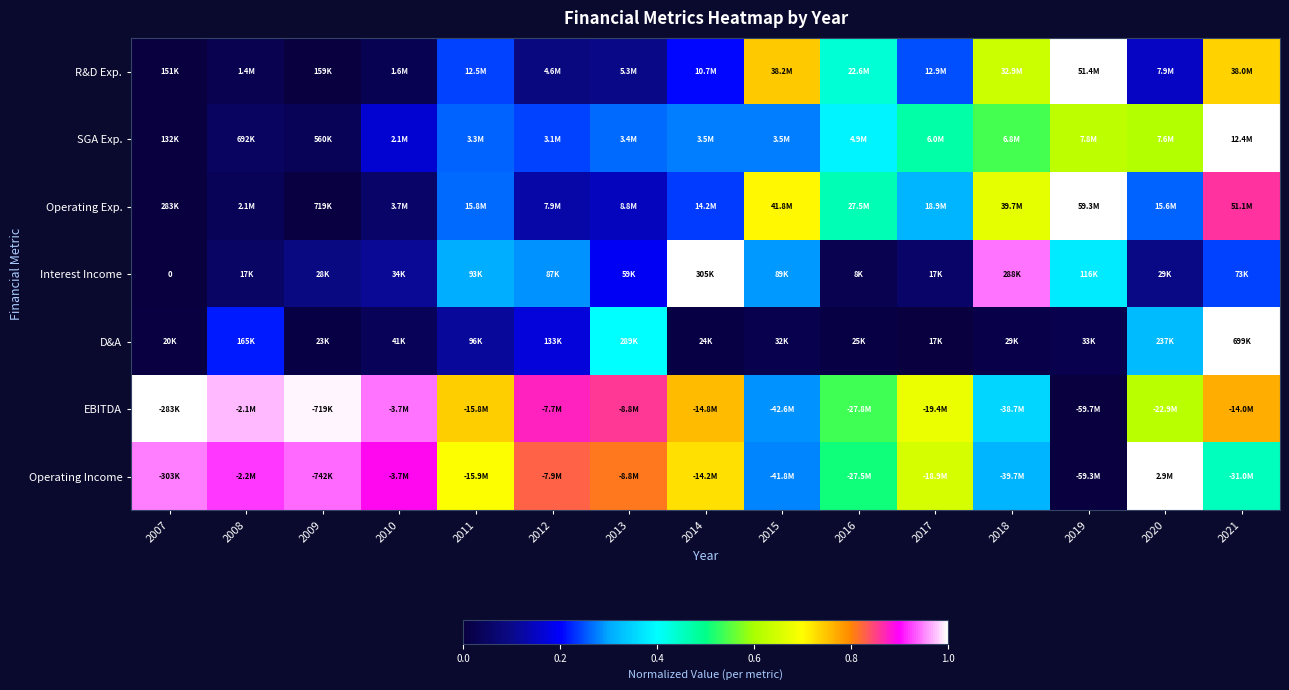

At how many categories does at least one series exceed 0?

15